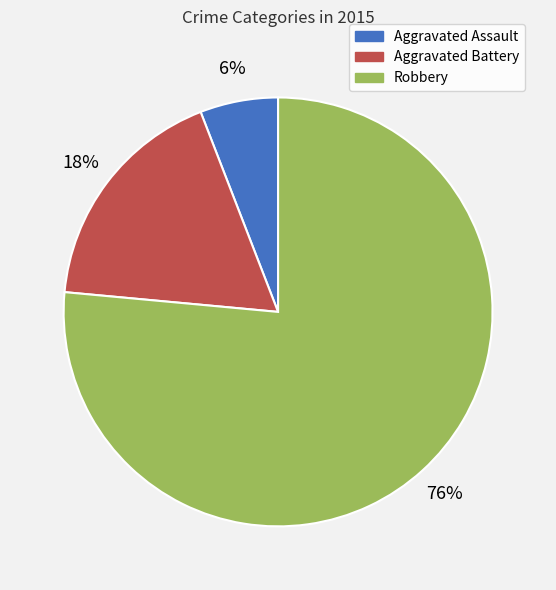

Which has a higher value, Aggravated Battery or Aggravated Assault?

Aggravated Battery